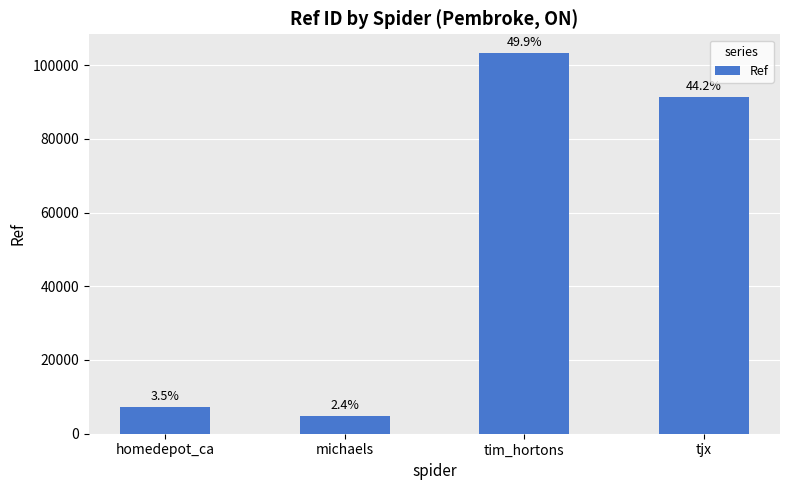

Rank the categories by value from lowest to highest.

michaels, homedepot_ca, tjx, tim_hortons